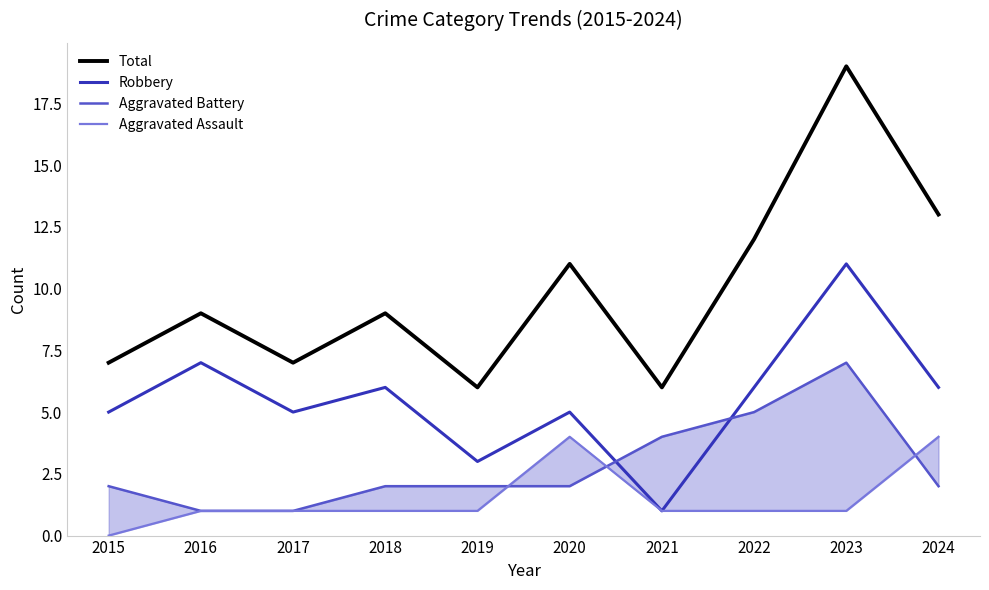

Is it true that Aggravated Assault equals 0 at 2015?

True